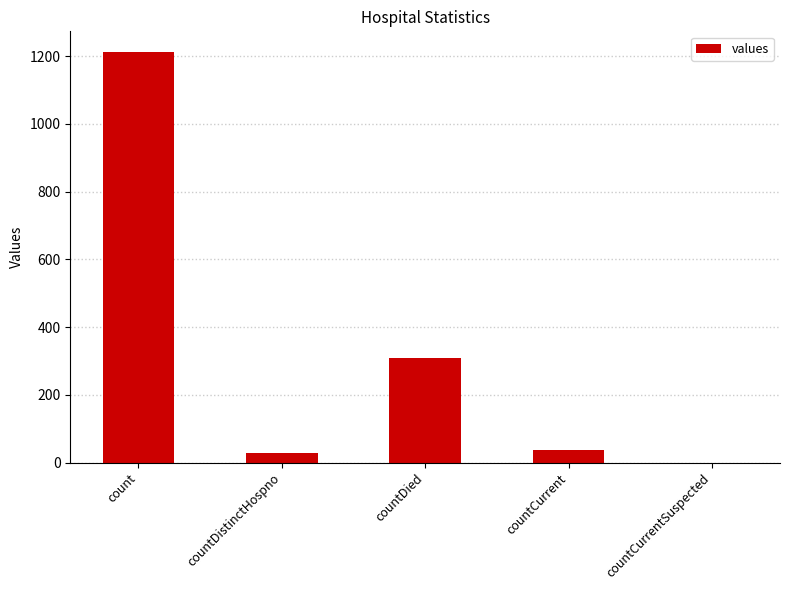

What is the average value?

317